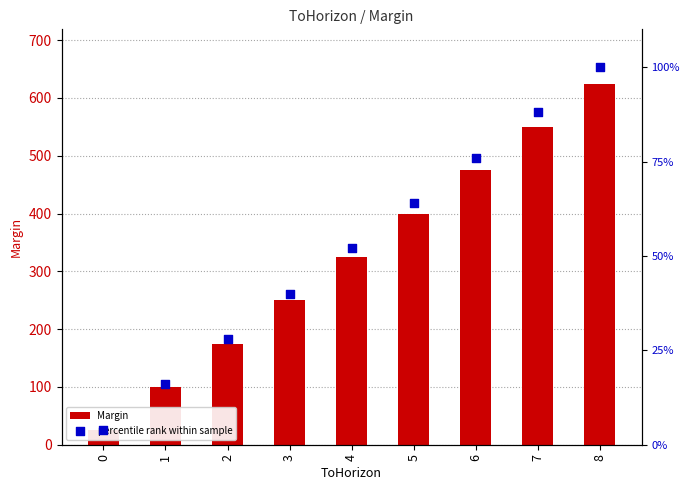

Which series contains the lowest Y value?

percentile rank within sample